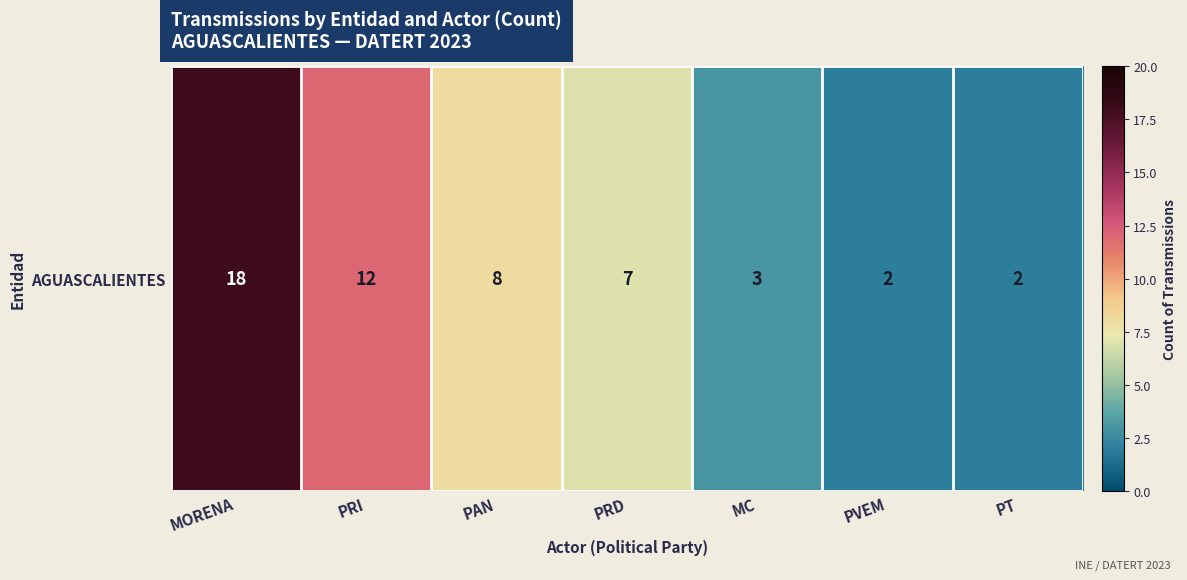

Count the number of values greater than 7.

3